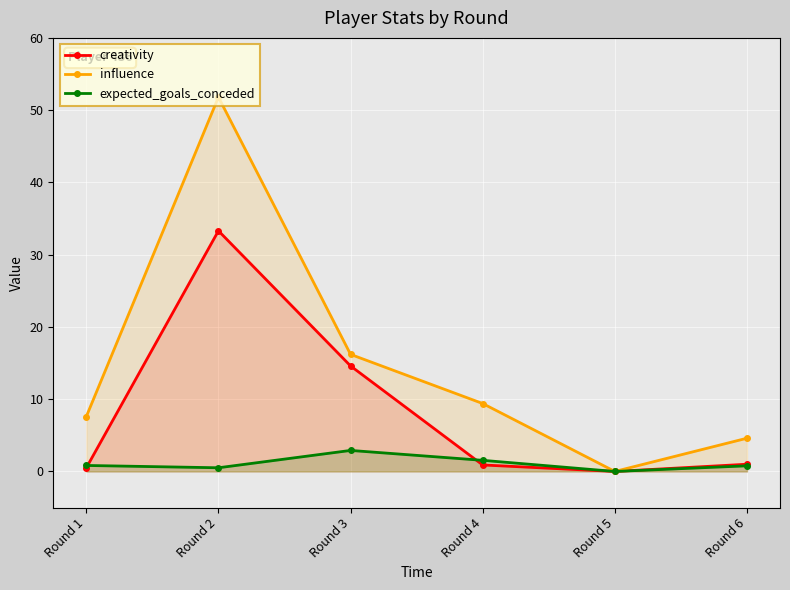

Where is the first local maximum for expected_goals_conceded?

Round 3